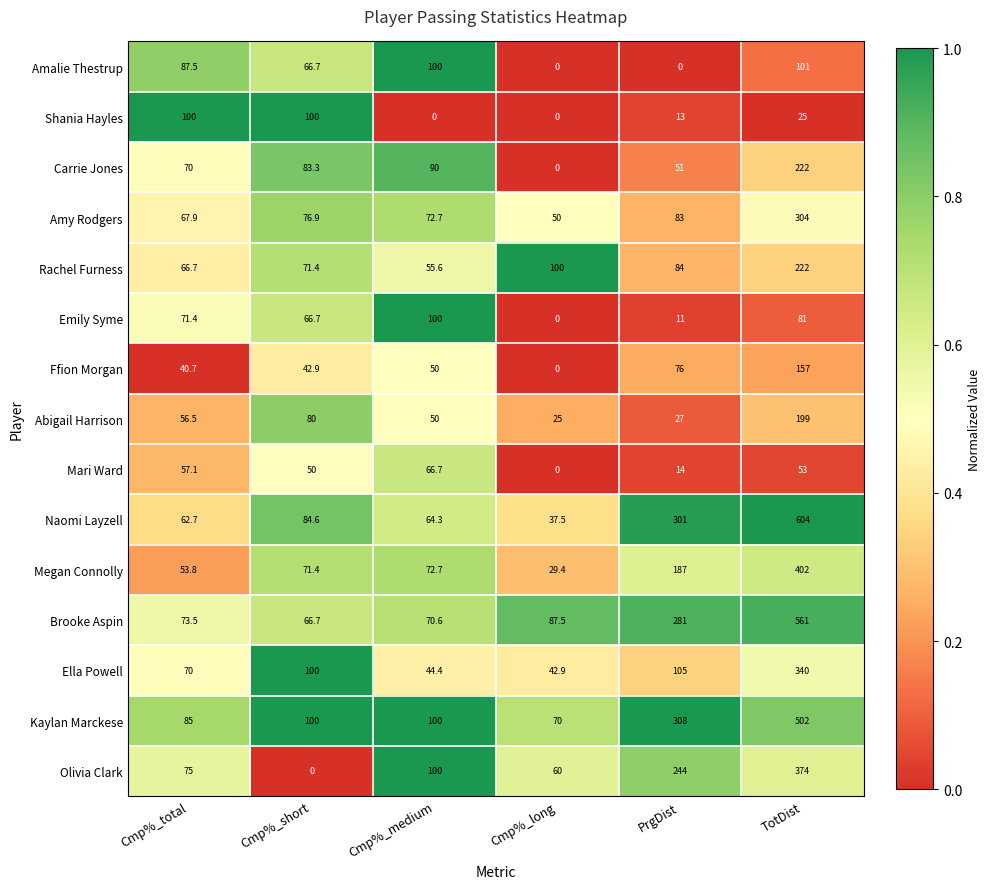

True or false: Abigail Harrison has a value of 7.4 at Cmp%_long.

False